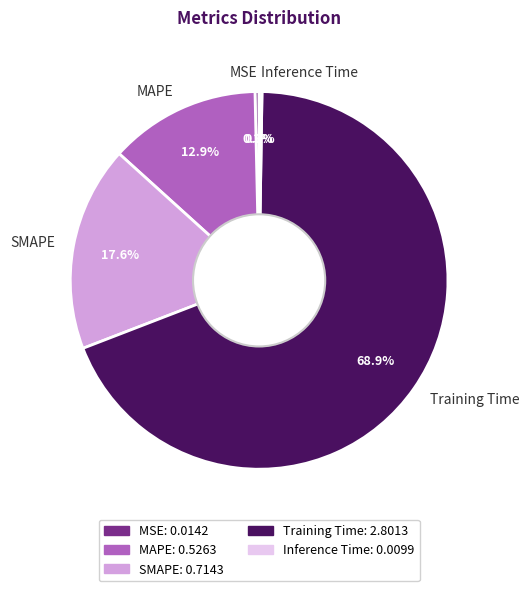

Is it true that SMAPE is 18% of the pie?

True